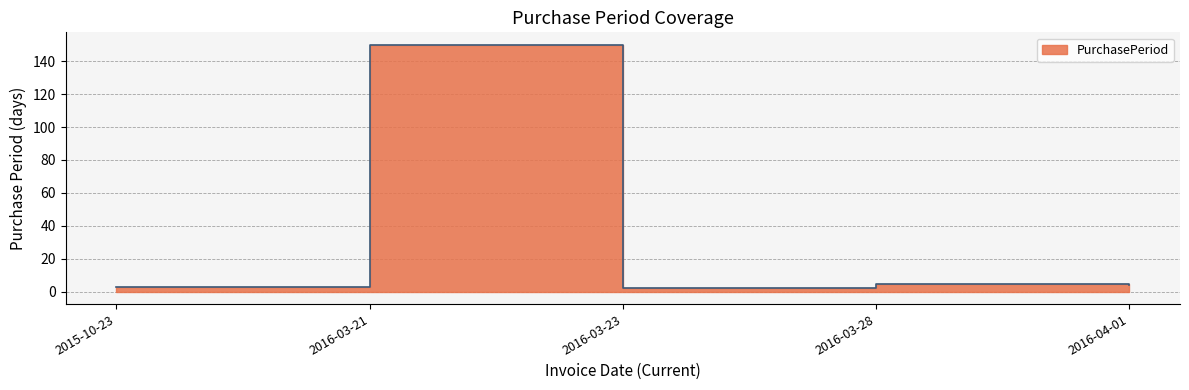

At which label does the data first exceed 4?

2016-03-21